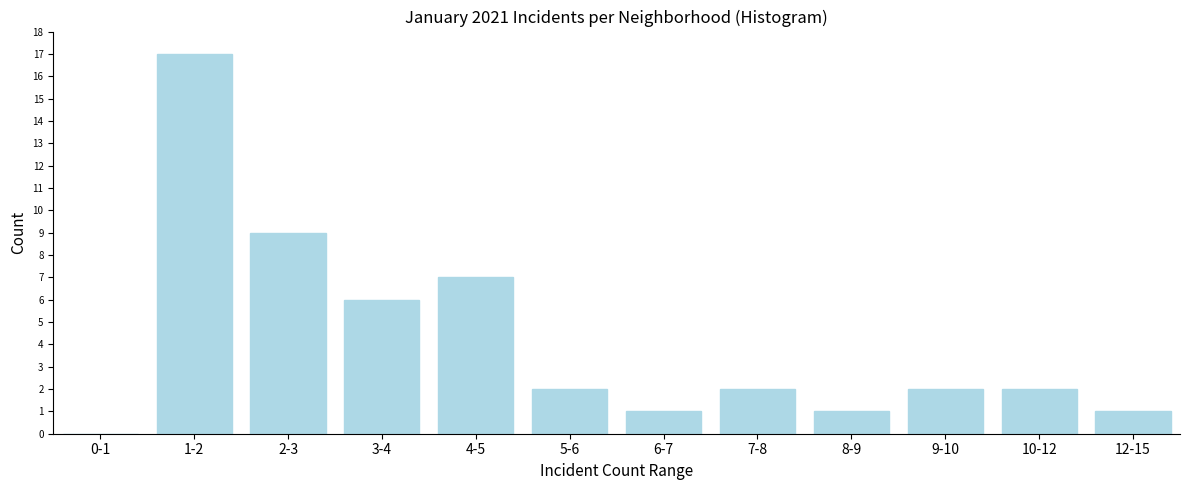

Reading right to left, list all the values displayed in this chart.

12-15=1	10-12=2	9-10=2	8-9=1	7-8=2	6-7=1	5-6=2	4-5=7	3-4=6	2-3=9	1-2=17	0-1=0